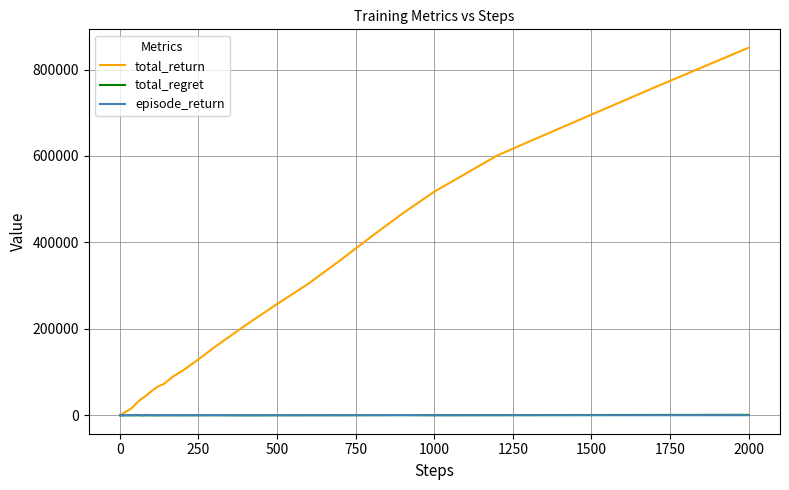

Which series has the largest total across all categories?

total_return